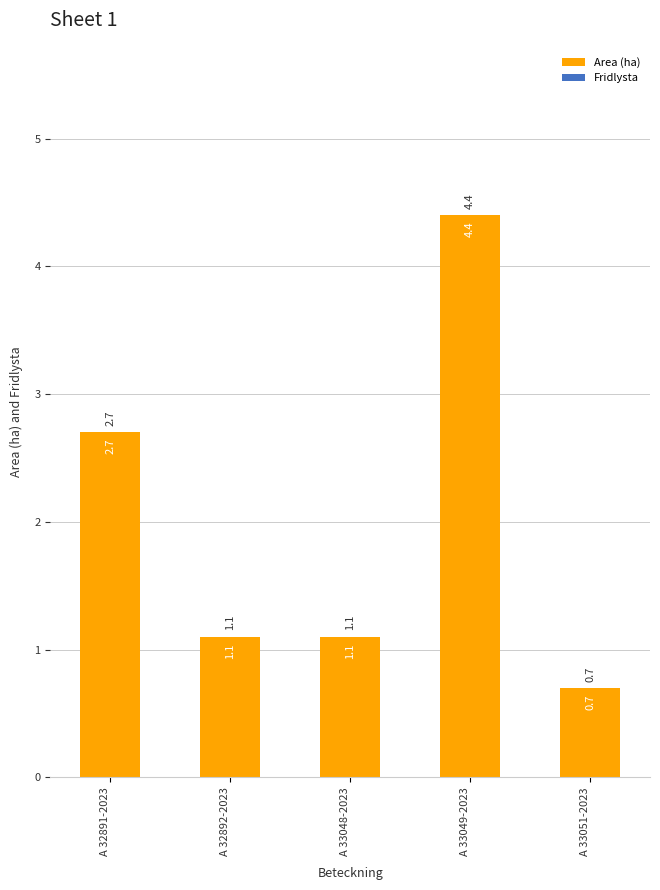

What position from the right is A 32891-2023?

5